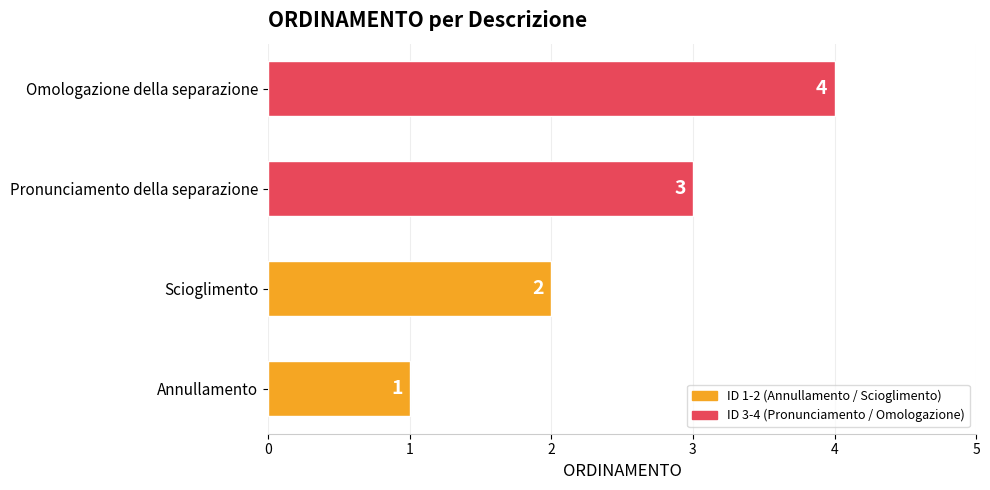

Which category has the highest value across all series?

Omologazione della separazione